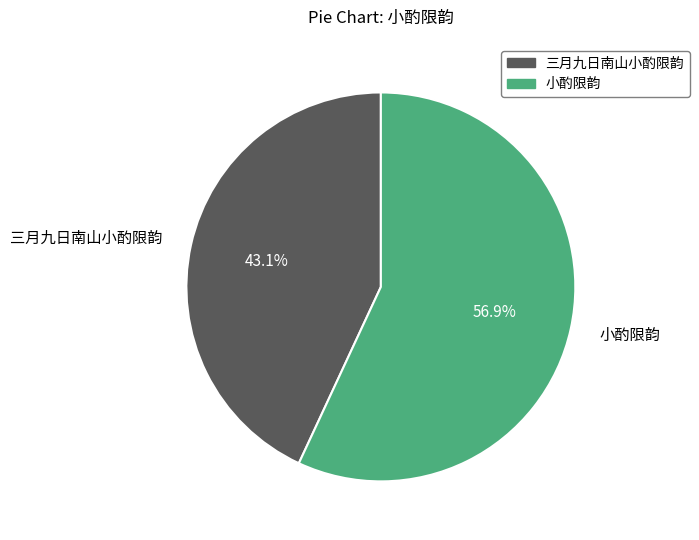

To the nearest percent, what percentage of the pie is 三月九日南山小酌限韵?

43%